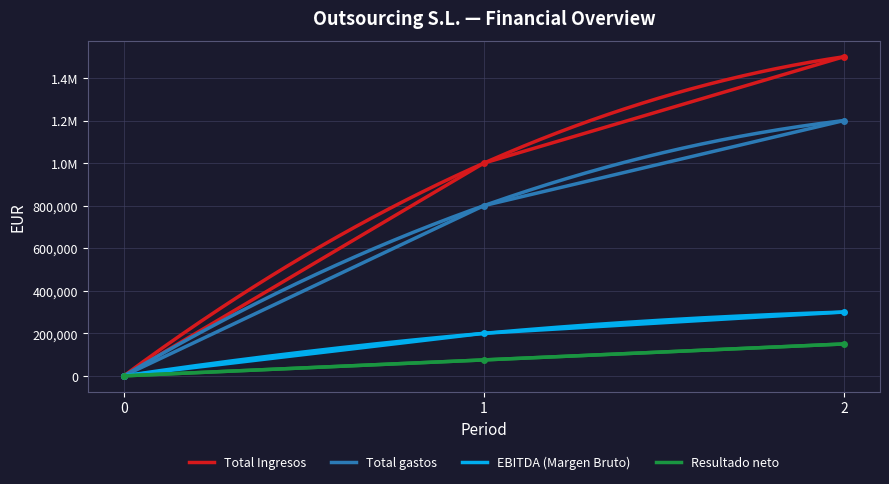

Which category has the highest value in the Total gastos series?

2